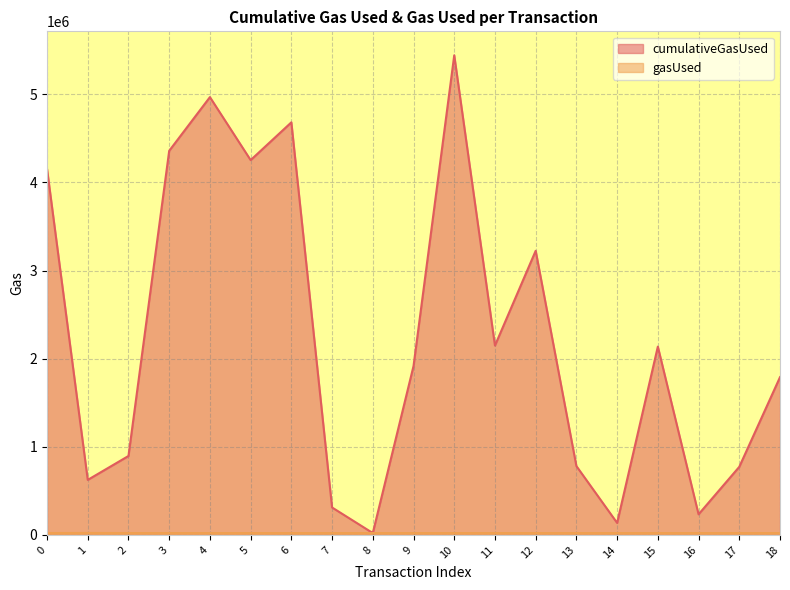

In gasUsed, how many points are higher than both neighbors (excluding endpoints)?

1